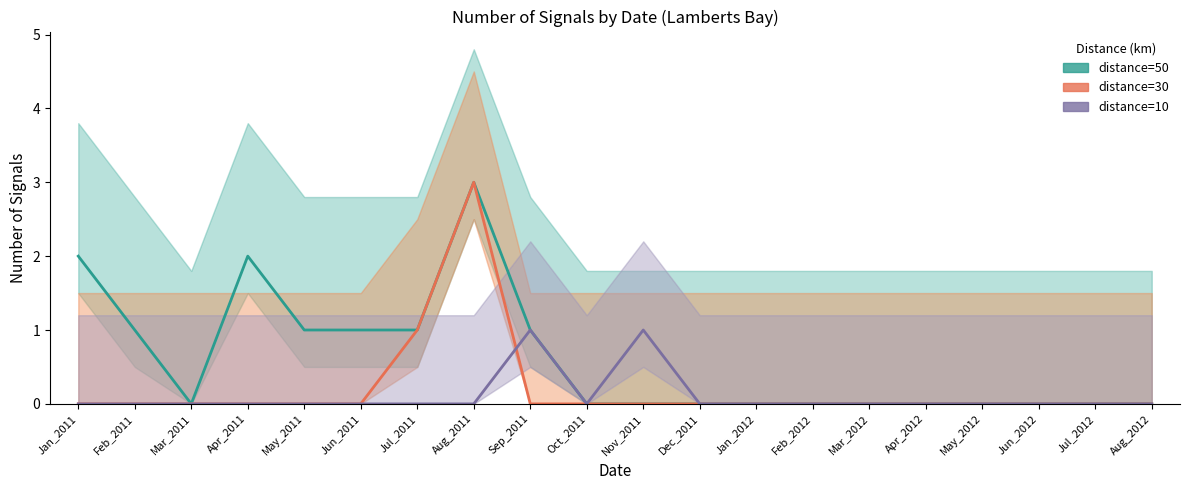

What is the label of the 14th point from the right?

Jul_2011